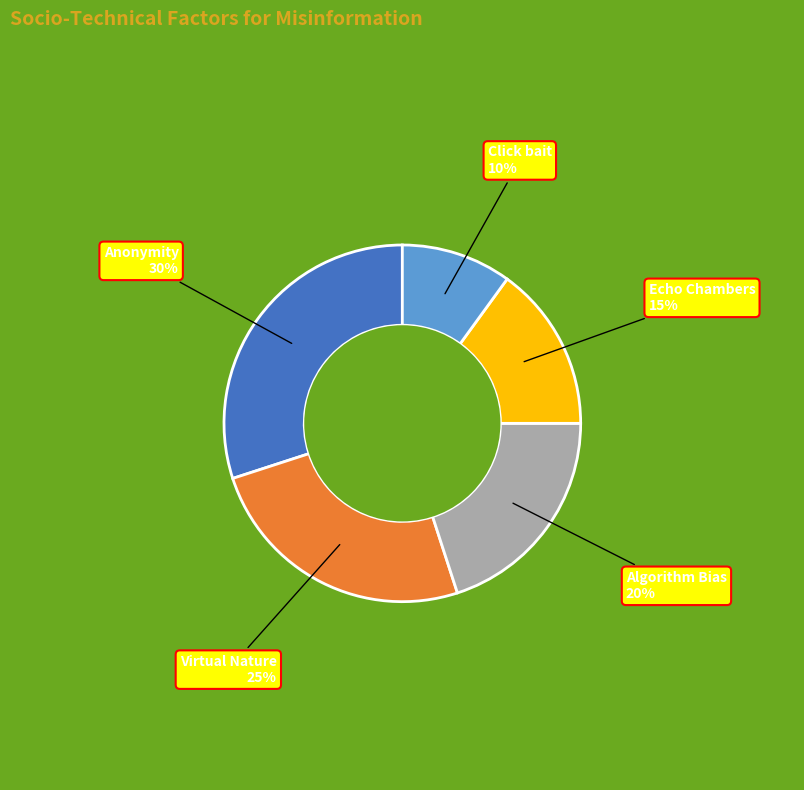

How many segments does this pie chart have?

5